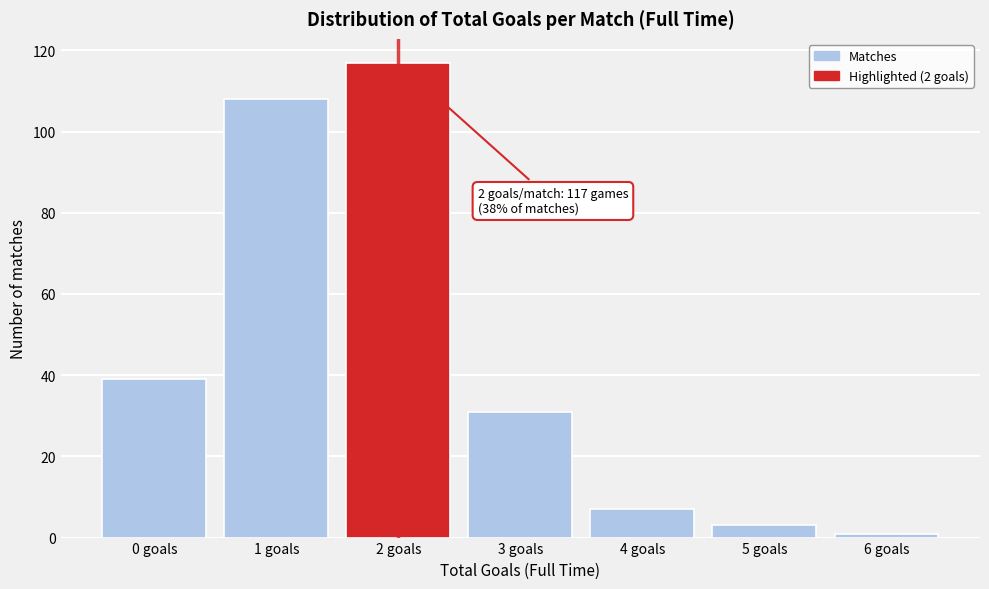

Reading left to right, transcribe all the data shown in this chart.

0 goals=39	1 goals=108	2 goals=117	3 goals=31	4 goals=7	5 goals=3	6 goals=1